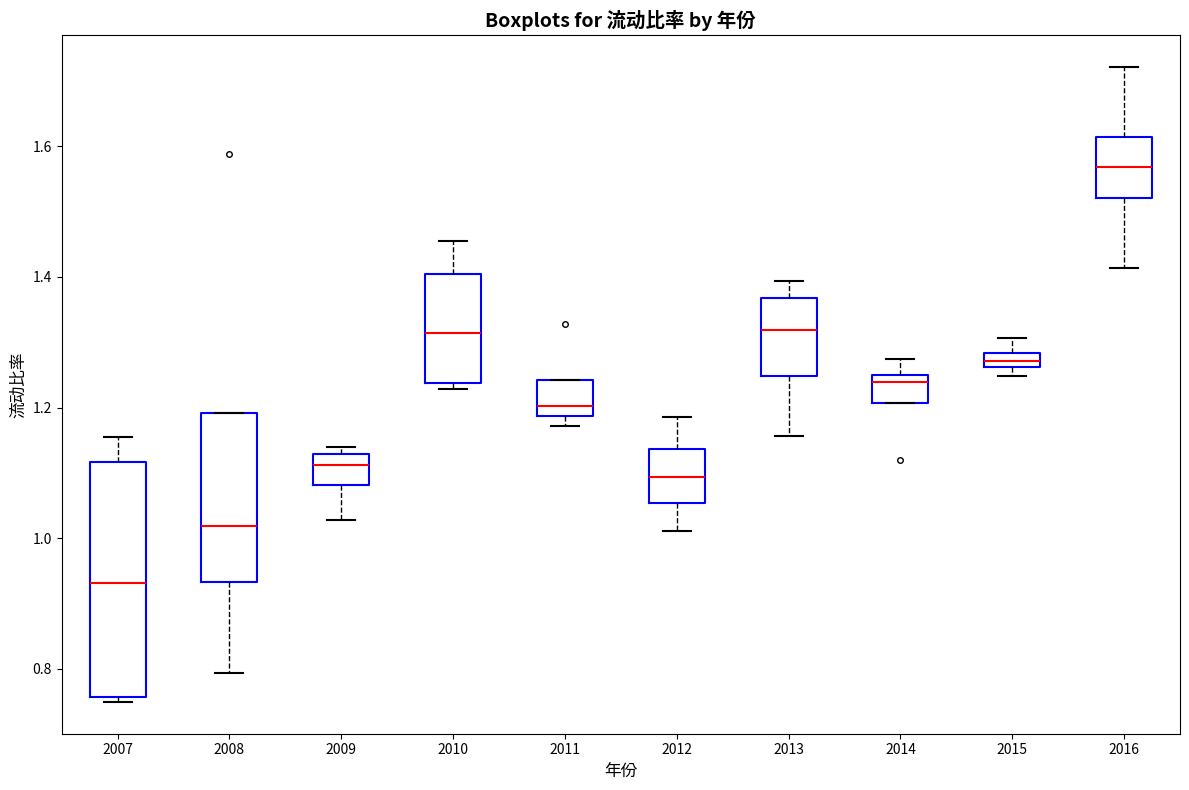

Comparing the boxes themselves (not the whiskers), which one is the tallest?

2007